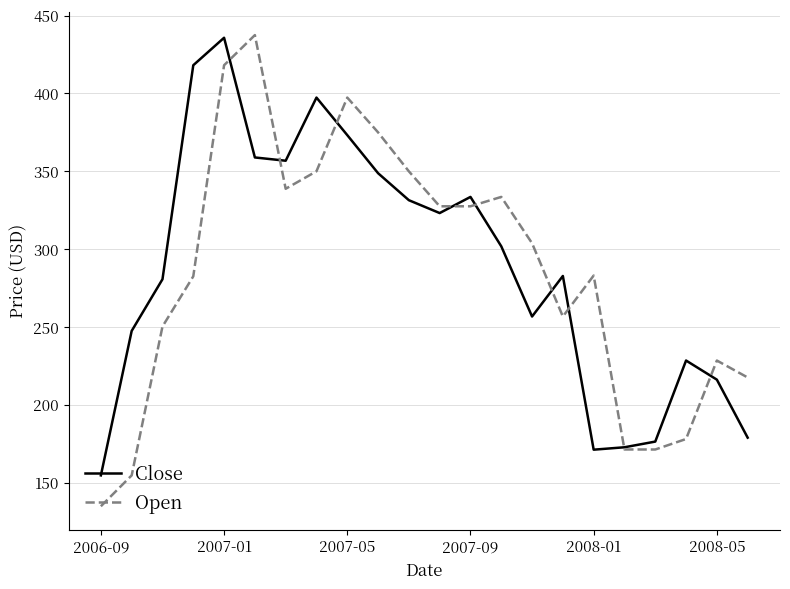

How many times do Close and Open cross each other?

9